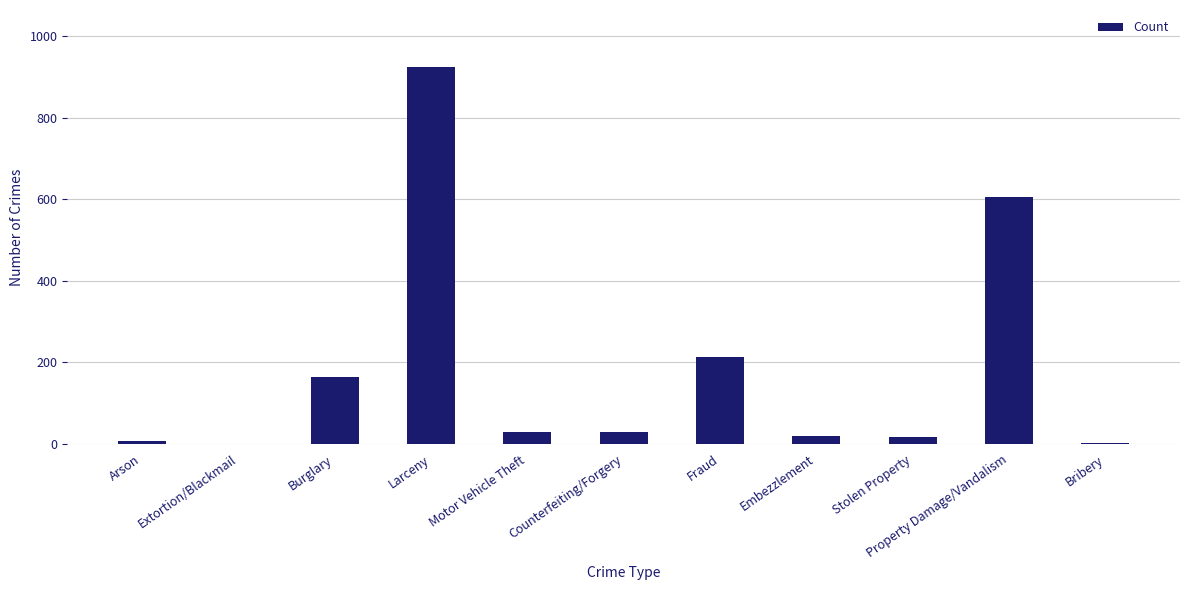

Between Fraud and Stolen Property, which is larger?

Fraud